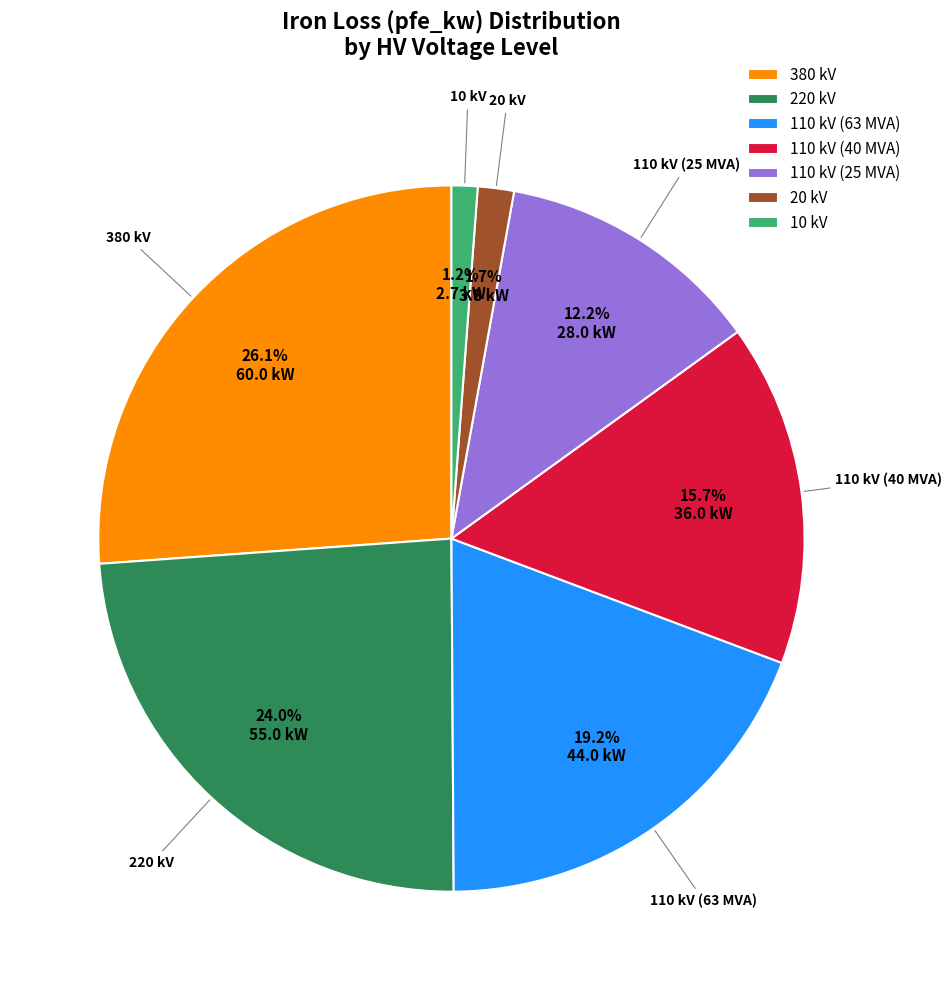

The 10 kV slice represents 13% of the pie. True or false?

False